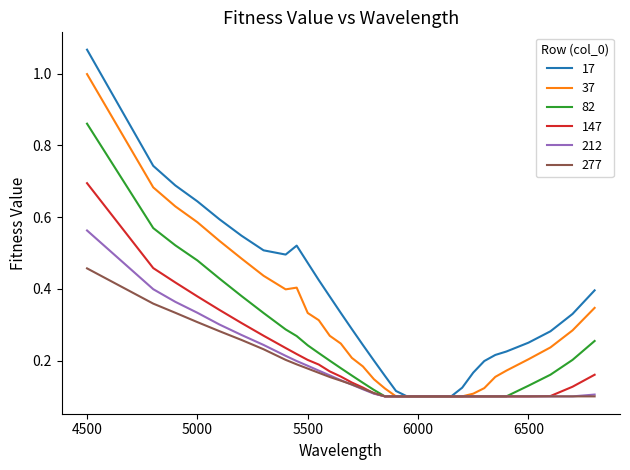

Rank the series by their maximum value, from lowest to highest.

277, 212, 147, 82, 37, 17